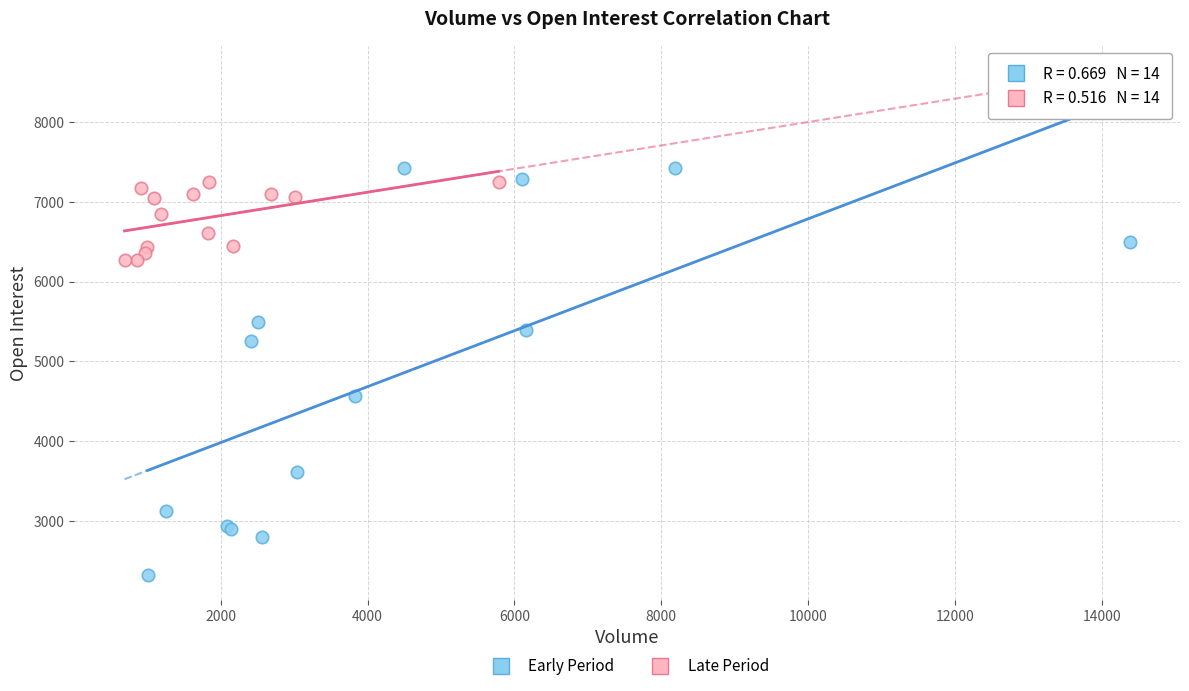

Which series reaches the minimum Y coordinate?

Early Period